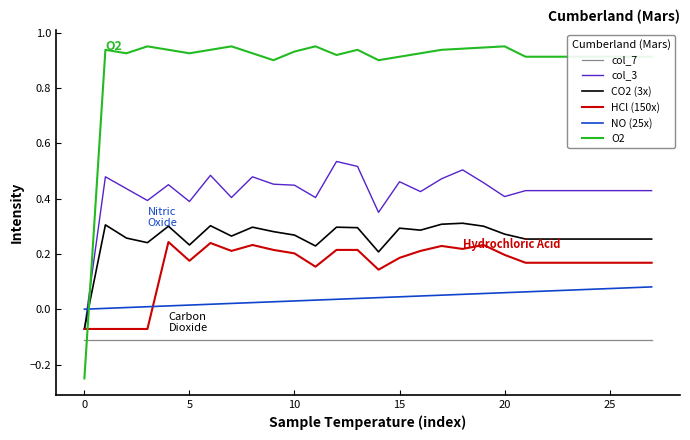

How many negative values does the col_3 series have?

1